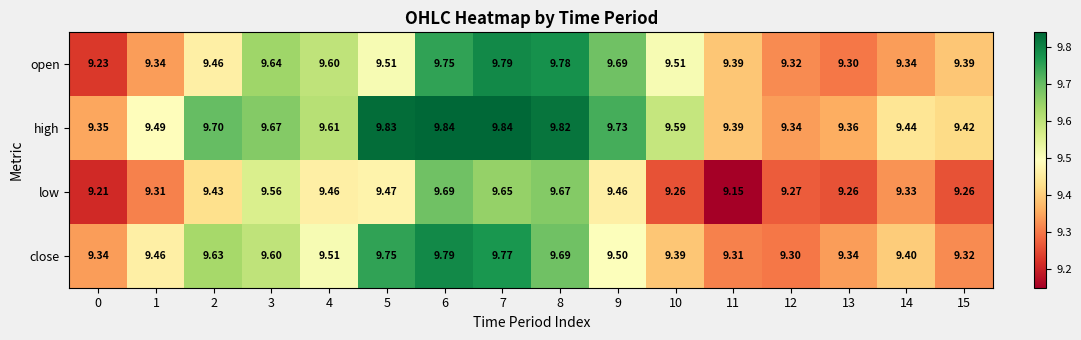

Which series has the largest range (max minus min)?

open